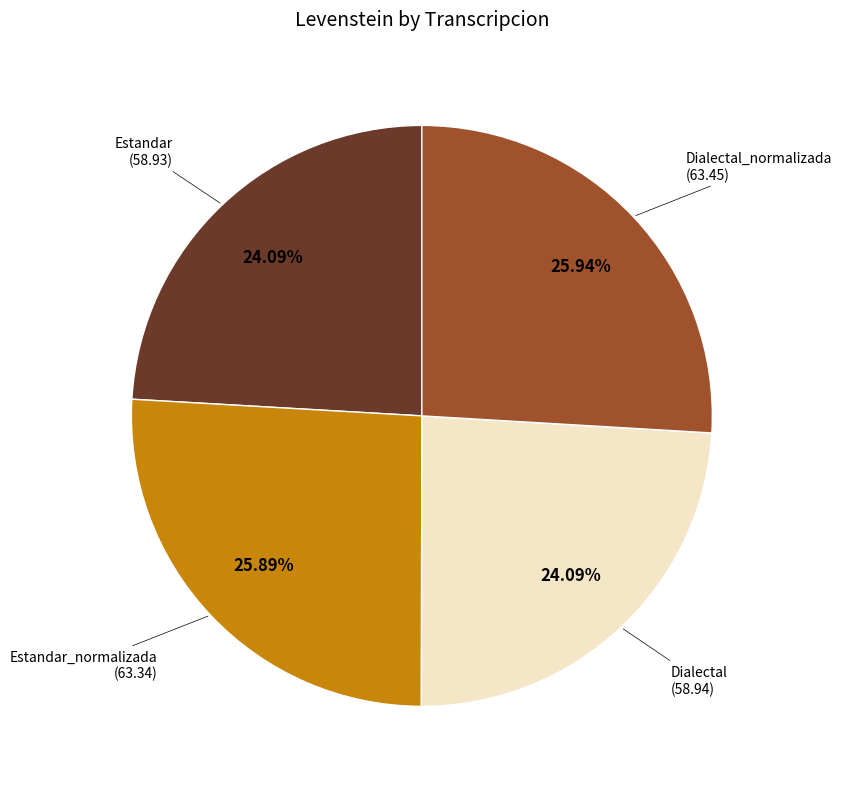

Is there any slice that represents more than half of the pie?

No